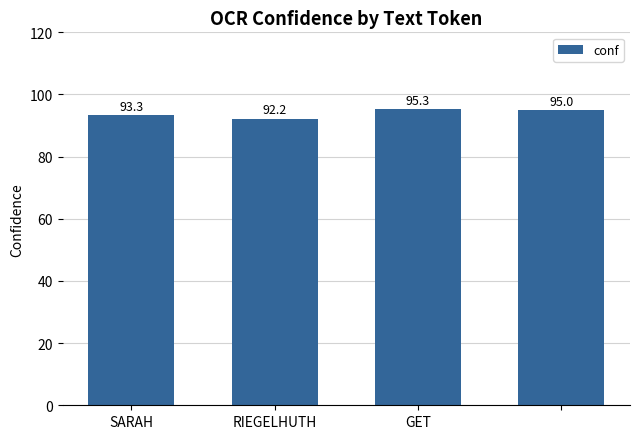

What is the difference between the maximum and second lowest values?

2.0